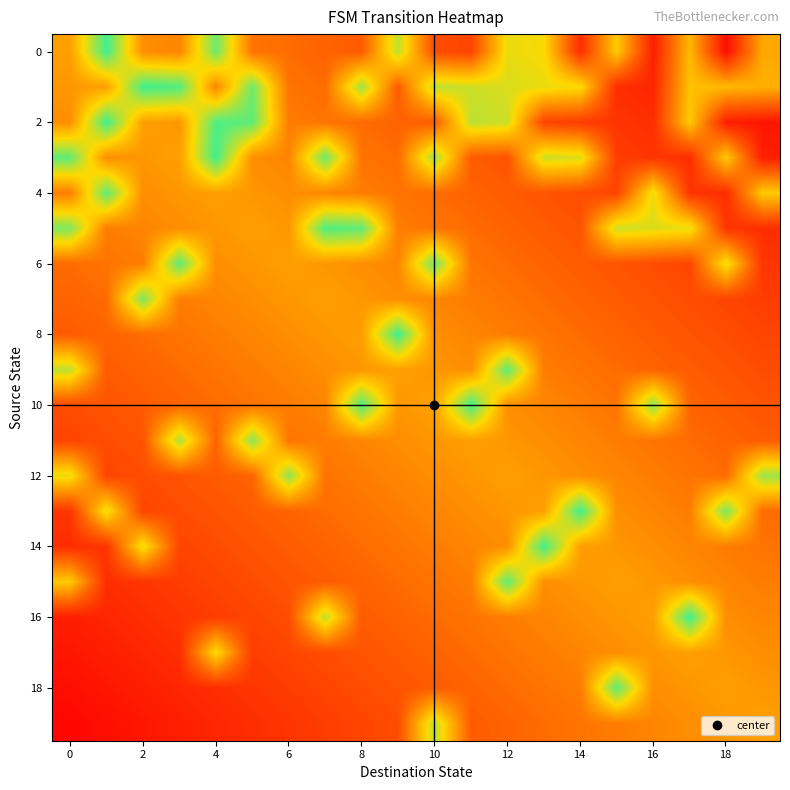

At which category is the sum across all series the highest?

12